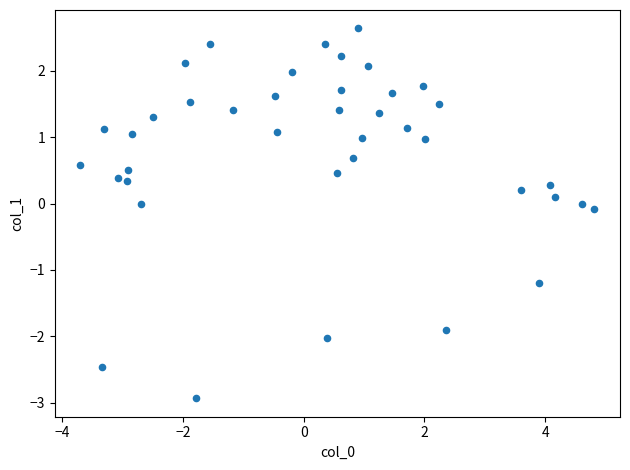

What is the range of Y values (max minus min)?

5.6